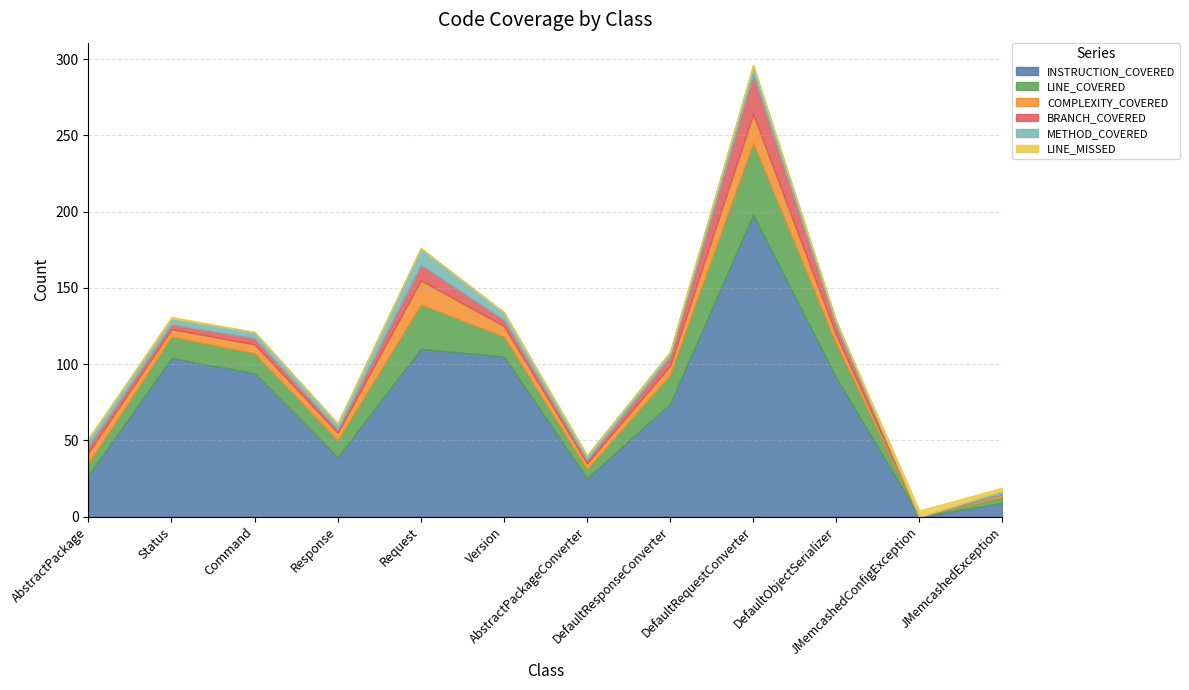

The METHOD_COVERED series shows 4 at Response. True or false?

True